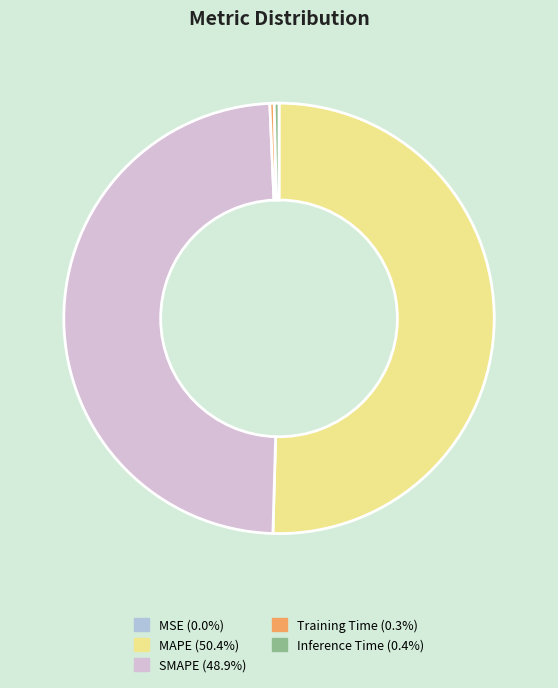

Is MAPE the majority of the pie?

Yes